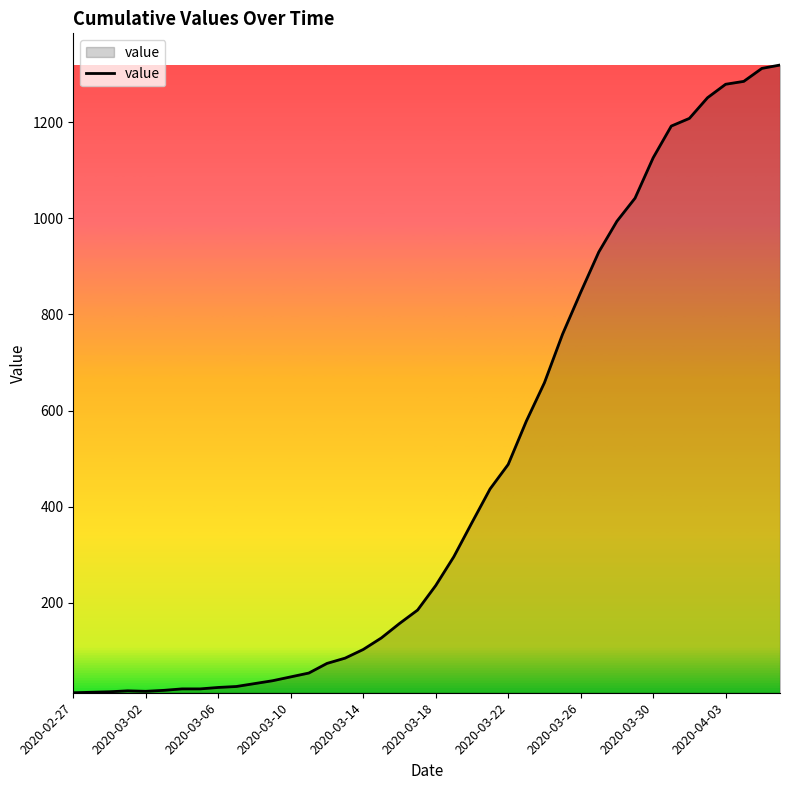

Does the chart display data point markers on the line(s)?

No